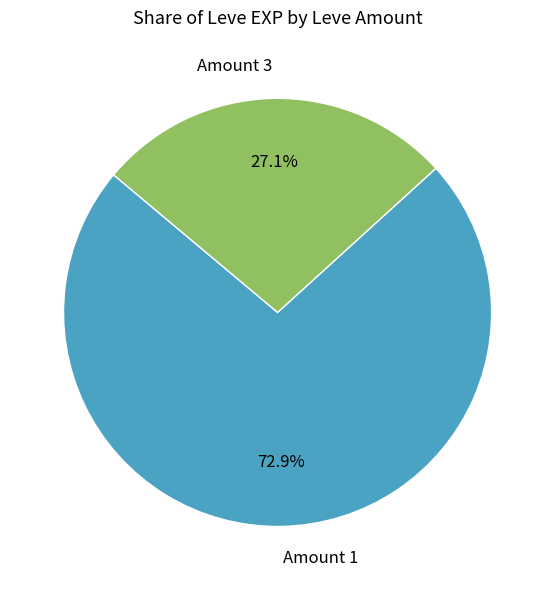

Approximately how many times larger is the value at Amount 1 compared to Amount 3?

2.7